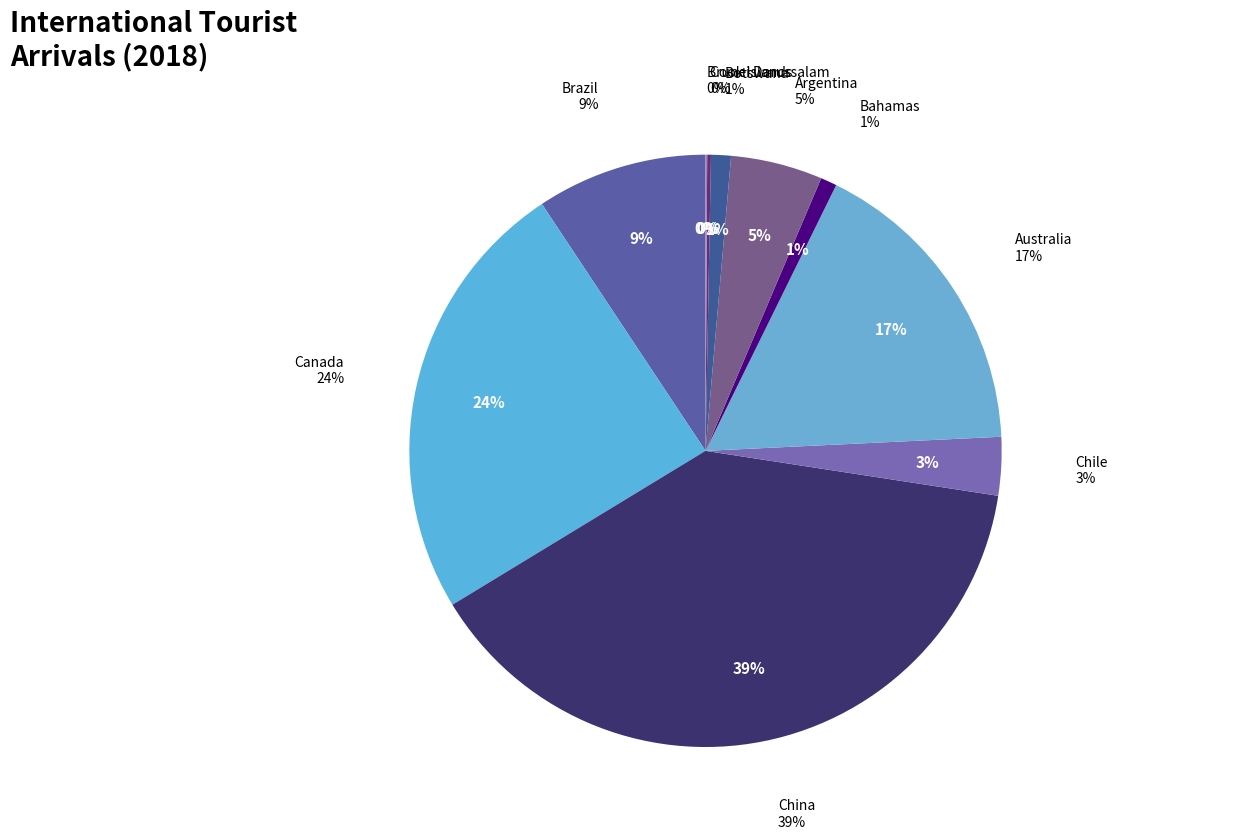

Between China and Chile, which is larger?

China